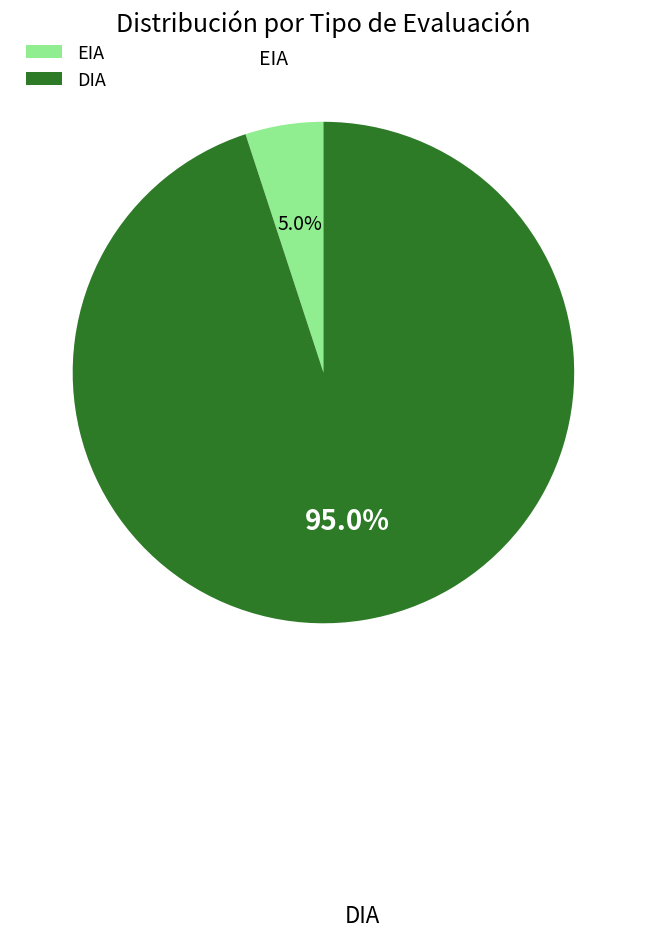

What percentage is NOT represented by EIA?

95.0%